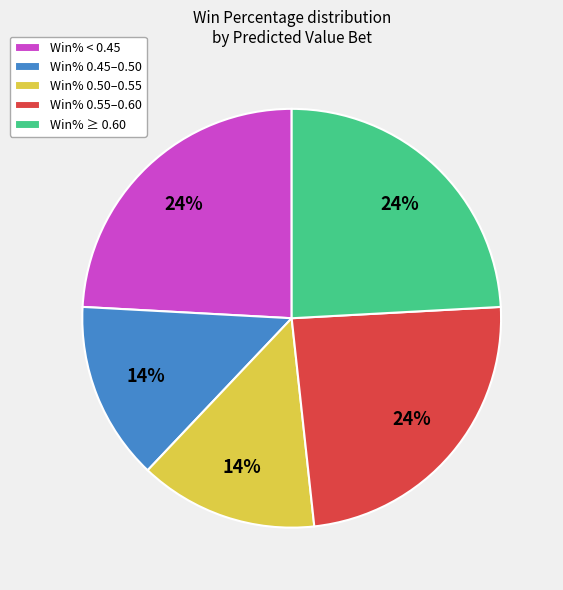

Between Win% 0.45–0.50 and Win% 0.55–0.60, which is larger?

Win% 0.55–0.60